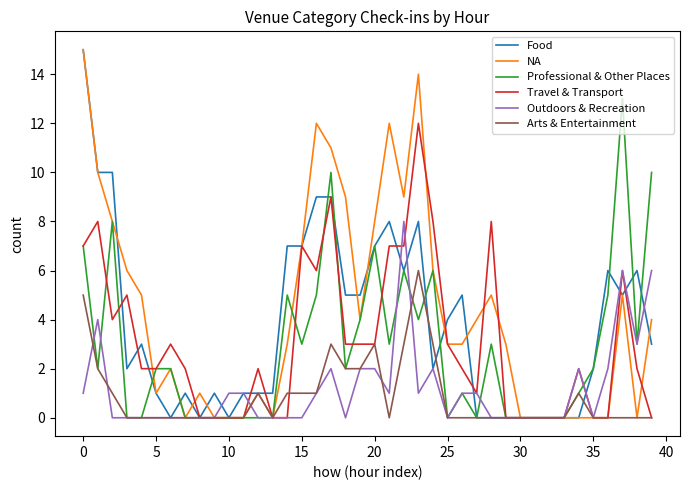

Which series has the largest total across all categories?

NA